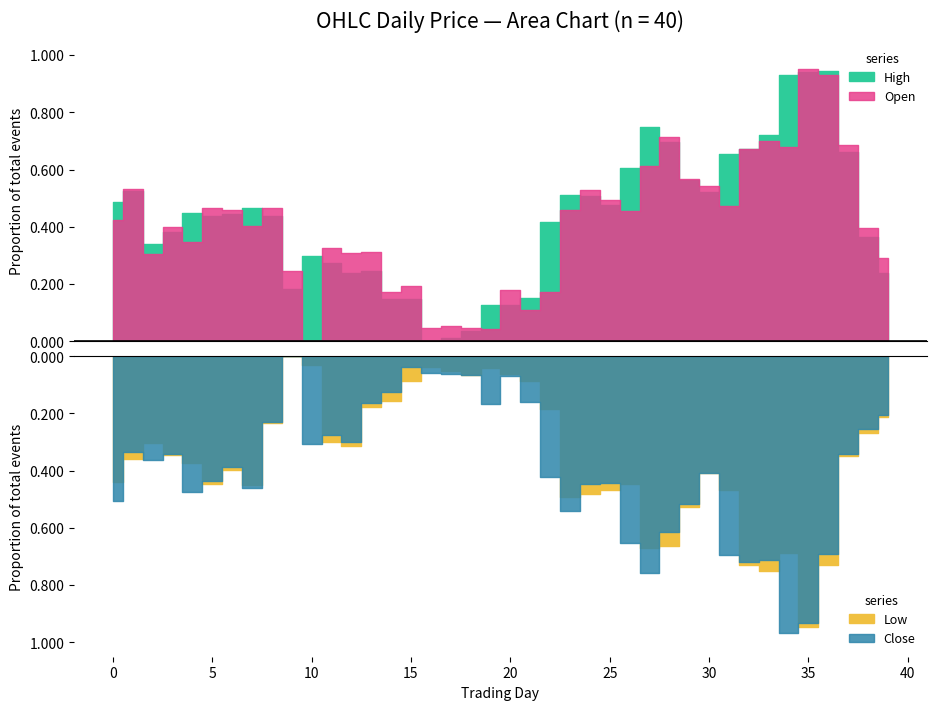

Reading left to right, list all the values displayed in this chart.

Open: 0.4	0.5	0.3	0.4	0.3	0.5	0.5	0.4	0.5	0.2	0.0	0.3	0.3	0.3	0.2	0.2	0.0	0.1	0.0	0.0	0.2	0.1	0.2	0.5	0.5	0.5	0.5	0.6	0.7	0.6	0.5	0.5	0.7	0.7	0.7	1.0	0.9	0.7	0.4	0.3
High: 0.5	0.5	0.3	0.4	0.4	0.4	0.4	0.5	0.4	0.2	0.3	0.3	0.2	0.2	0.1	0.1	0.0	0.0	0.0	0.1	0.1	0.2	0.4	0.5	0.5	0.5	0.6	0.7	0.7	0.6	0.5	0.7	0.7	0.7	0.9	0.9	0.9	0.7	0.4	0.2
Low: 0.4	0.4	0.3	0.3	0.4	0.4	0.4	0.5	0.2	0.0	0.0	0.3	0.3	0.2	0.2	0.1	0.0	0.1	0.1	0.0	0.1	0.1	0.2	0.5	0.5	0.5	0.4	0.7	0.7	0.5	0.4	0.5	0.7	0.8	0.7	0.9	0.7	0.3	0.3	0.2
Close: 0.5	0.3	0.4	0.3	0.5	0.4	0.4	0.5	0.2	0.0	0.3	0.3	0.3	0.2	0.1	0.0	0.1	0.1	0.1	0.2	0.1	0.2	0.4	0.5	0.4	0.4	0.7	0.8	0.6	0.5	0.4	0.7	0.7	0.7	1.0	0.9	0.7	0.3	0.3	0.2